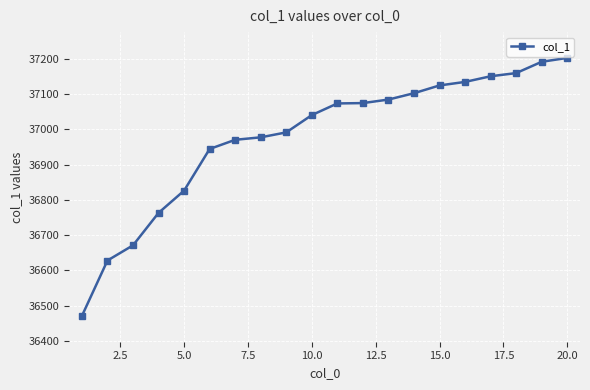

What is the maximum value shown in the chart?

37202